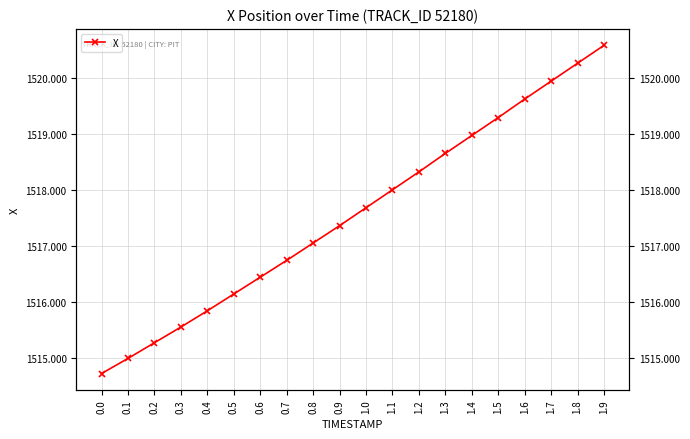

List the labels in order of value, smallest first.

0.0, 0.1, 0.2, 0.3, 0.4, 0.5, 0.6, 0.7, 0.8, 0.9, 1.0, 1.1, 1.2, 1.3, 1.4, 1.5, 1.6, 1.7, 1.8, 1.9